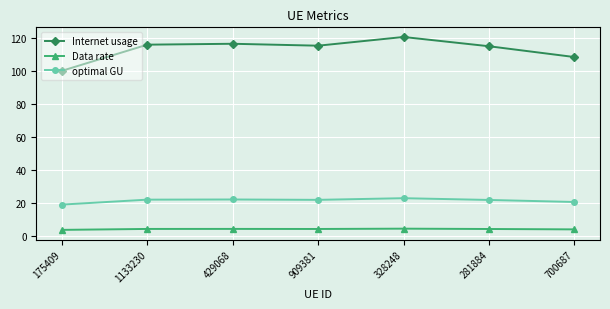

At how many categories does at least one series exceed 3?

7